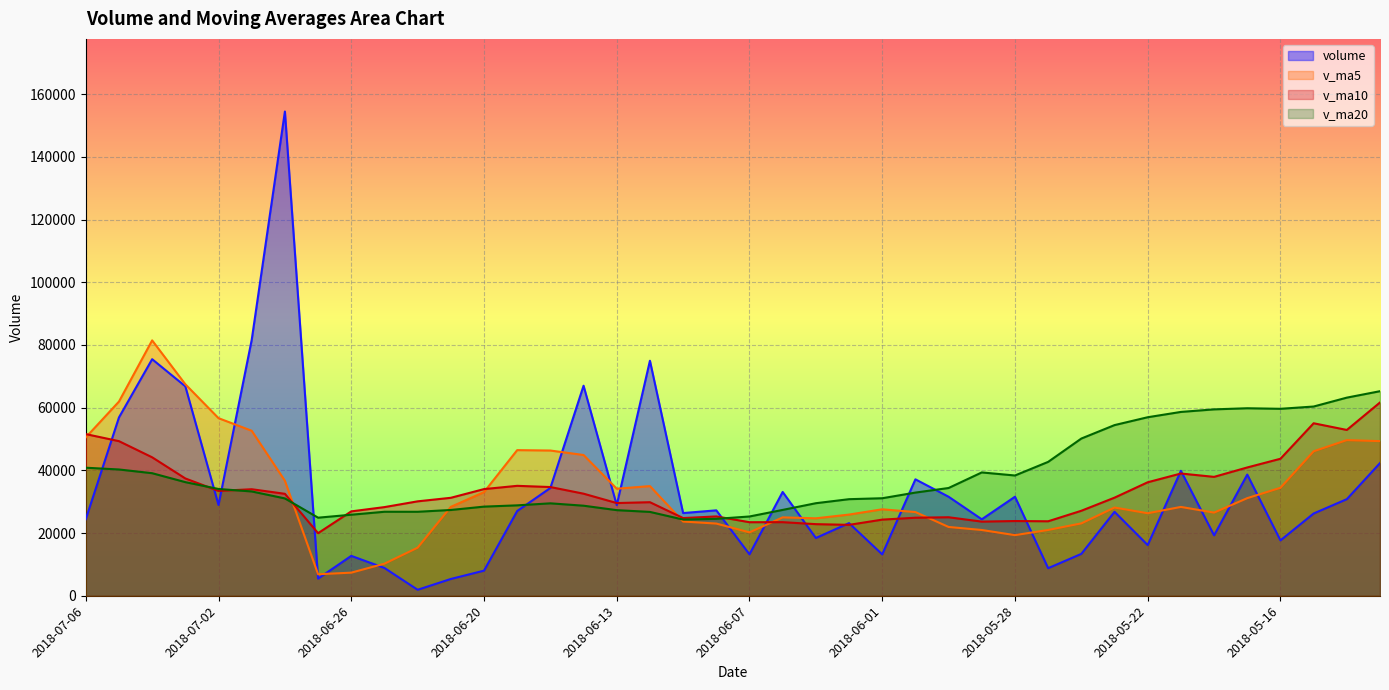

Reading left to right, what are all the values shown in this chart?

volume: 2018-07-06=24427.7	2018-07-05=56887.0	2018-07-04=75468.1	2018-07-03=66815.1	2018-07-02=28952.0	2018-06-29=81633.0	2018-06-28=154484.8	2018-06-27=5469.0	2018-06-26=12722.0	2018-06-25=8863.0	2018-06-22=1903.0	2018-06-21=5352.0	2018-06-20=8005.0	2018-06-19=27025.0	2018-06-15=34394.0	2018-06-14=67005.0	2018-06-13=28901.0	2018-06-12=74974.0	2018-06-11=26379.0	2018-06-08=27246.3	2018-06-07=13212.3	2018-06-06=33111.1	2018-06-05=18418.0	2018-06-04=23169.0	2018-06-01=13199.3	2018-05-31=37141.0	2018-05-30=31586.0	2018-05-29=24390.0	2018-05-28=31587.2	2018-05-25=8788.0	2018-05-24=13360.2	2018-05-23=26773.8	2018-05-22=16163.0	2018-05-21=39865.6	2018-05-18=19273.0	2018-05-17=38647.3	2018-05-16=17658.5	2018-05-15=26241.8	2018-05-14=30812.0	2018-05-11=42331.0
v_ma5: 2018-07-06=50510.0	2018-07-05=61951.0	2018-07-04=81470.6	2018-07-03=67470.8	2018-07-02=56652.2	2018-06-29=52634.4	2018-06-28=36688.4	2018-06-27=6861.8	2018-06-26=7369.0	2018-06-25=10229.6	2018-06-22=15335.8	2018-06-21=28356.2	2018-06-20=33066.0	2018-06-19=46459.8	2018-06-15=46330.6	2018-06-14=44901.1	2018-06-13=34142.5	2018-06-12=34984.5	2018-06-11=23673.3	2018-06-08=23031.3	2018-06-07=20221.9	2018-06-06=25007.7	2018-06-05=24702.7	2018-06-04=25897.1	2018-06-01=27580.7	2018-05-31=26698.4	2018-05-30=21942.3	2018-05-29=20979.8	2018-05-28=19334.4	2018-05-25=20990.1	2018-05-24=23087.1	2018-05-23=28144.5	2018-05-22=26321.5	2018-05-21=28337.2	2018-05-18=26526.5	2018-05-17=31138.1	2018-05-16=34440.3	2018-05-15=46085.9	2018-05-14=49658.3	2018-05-11=49328.4
v_ma10: 2018-07-06=51572.2	2018-07-05=49319.7	2018-07-04=44166.2	2018-07-03=37419.9	2018-07-02=33440.9	2018-06-29=33985.1	2018-06-28=32522.3	2018-06-27=19963.9	2018-06-26=26914.4	2018-06-25=28280.1	2018-06-22=30118.4	2018-06-21=31249.4	2018-06-20=34025.3	2018-06-19=35066.6	2018-06-15=34681.0	2018-06-14=32561.5	2018-06-13=29575.1	2018-06-12=29843.6	2018-06-11=24785.2	2018-06-08=25306.0	2018-06-07=23460.2	2018-06-06=23475.0	2018-06-05=22841.2	2018-06-04=22615.8	2018-06-01=24285.4	2018-05-31=24892.8	2018-05-30=25043.4	2018-05-29=23650.7	2018-05-28=23835.8	2018-05-25=23758.3	2018-05-24=27112.6	2018-05-23=31292.4	2018-05-22=36203.7	2018-05-21=38997.8	2018-05-18=37927.4	2018-05-17=40928.3	2018-05-16=43704.7	2018-05-15=55028.8	2018-05-14=52893.5	2018-05-11=61659.4
v_ma20: 2018-07-06=40845.3	2018-07-05=40284.5	2018-07-04=39095.7	2018-07-03=36243.2	2018-07-02=34060.9	2018-06-29=33273.3	2018-06-28=31048.7	2018-06-27=24903.8	2018-06-26=25849.8	2018-06-25=26793.1	2018-06-22=26789.3	2018-06-21=27362.2	2018-06-20=28433.3	2018-06-19=28841.2	2018-06-15=29483.2	2018-06-14=28727.1	2018-06-13=27309.3	2018-06-12=26747.1	2018-06-11=24310.5	2018-06-08=24532.2	2018-06-07=25286.4	2018-06-06=27383.7	2018-06-05=29522.5	2018-06-04=30806.8	2018-06-01=31106.4	2018-05-31=32910.6	2018-05-30=34374.0	2018-05-29=39339.8	2018-05-28=38364.7	2018-05-25=42708.9	2018-05-24=50151.2	2018-05-23=54440.5	2018-05-22=56949.7	2018-05-21=58643.4	2018-05-18=59459.6	2018-05-17=59816.9	2018-05-16=59640.0	2018-05-15=60366.4	2018-05-14=63205.3	2018-05-11=65257.8